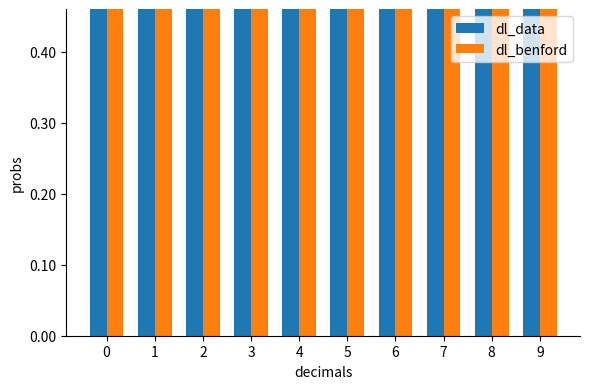

At how many categories does at least one series exceed 3?

7